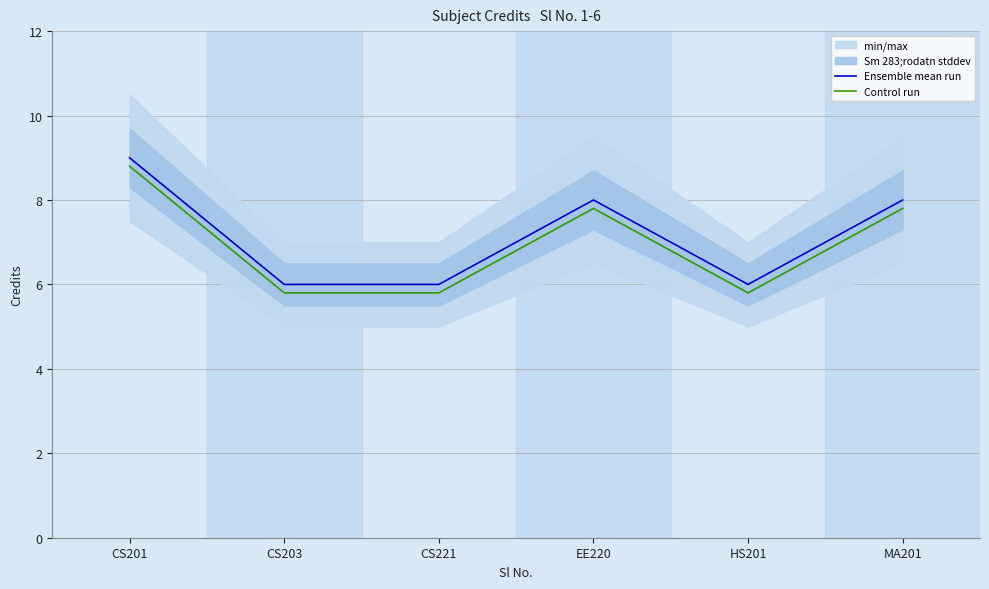

What is the difference between the second highest and minimum values in the Ensemble mean run series?

2.0